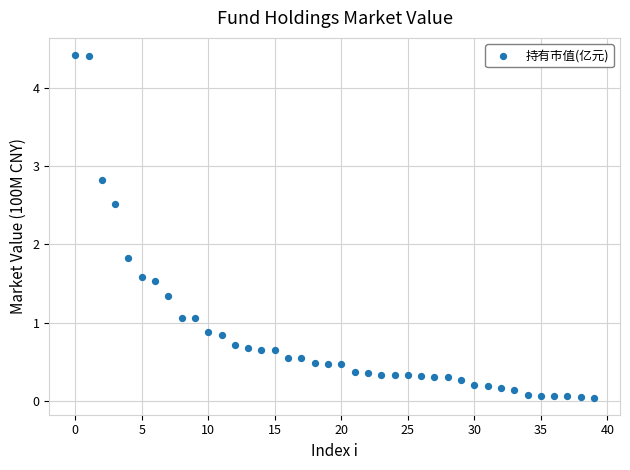

What is the range of Y values (max minus min)?

4.4